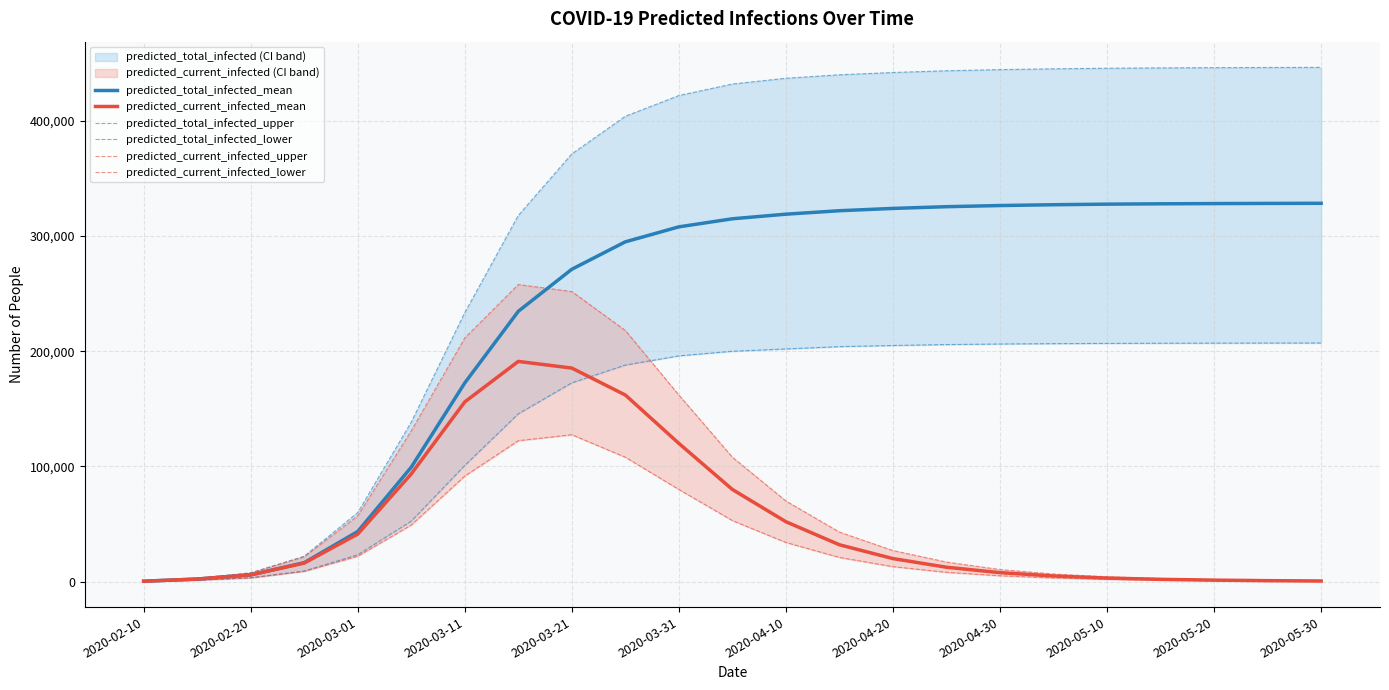

What is the average value of the predicted_total_infected_upper series?

317177